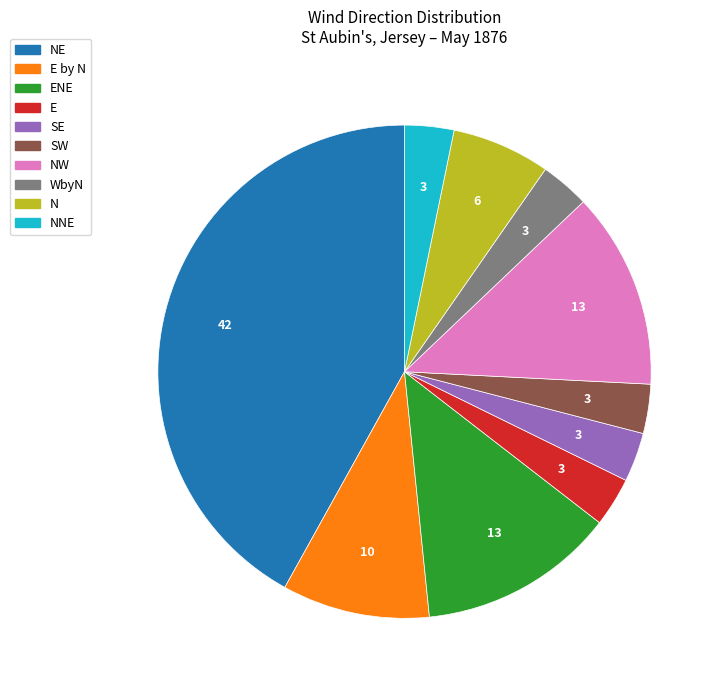

Is there a majority slice in this chart?

No